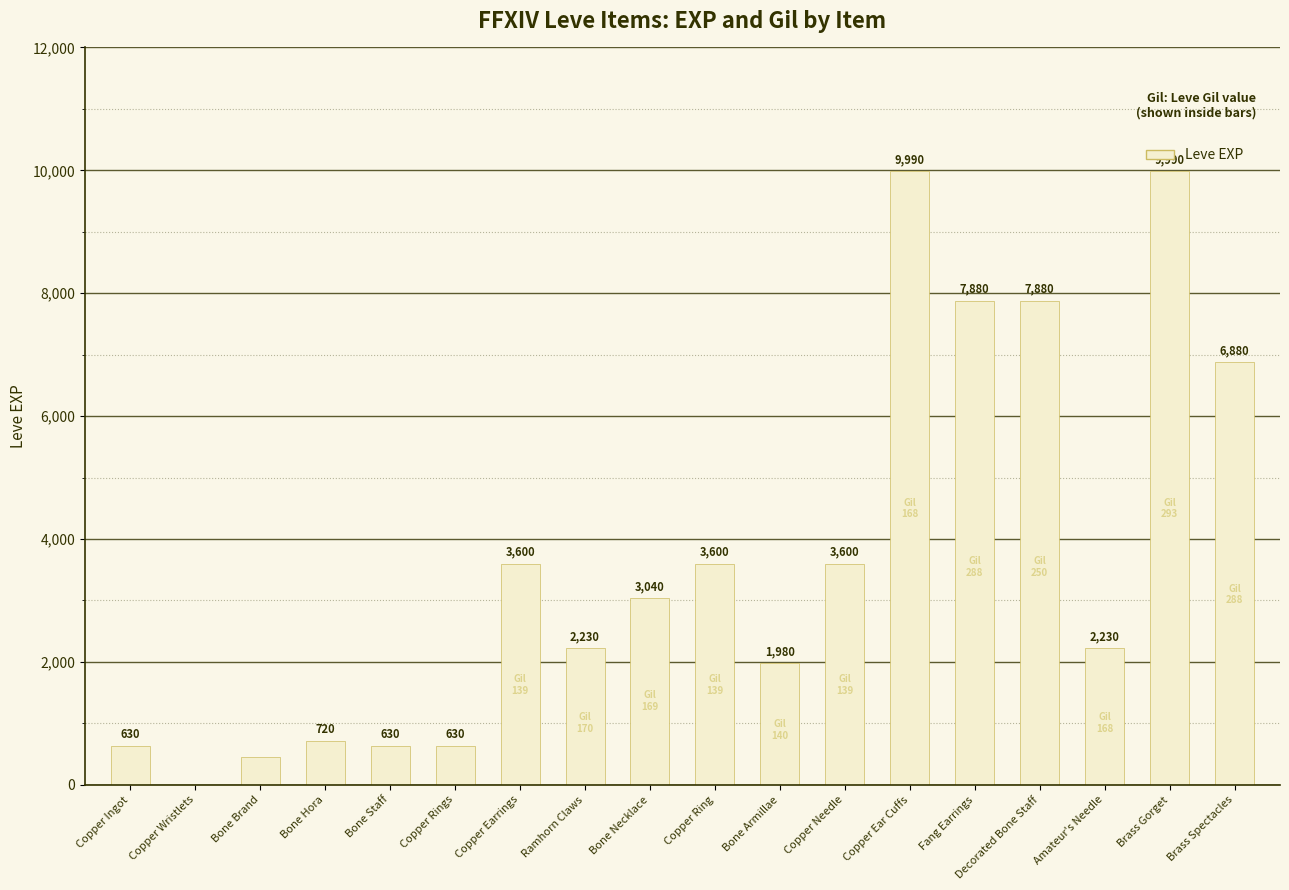

What is the maximum value shown in the chart?

9990